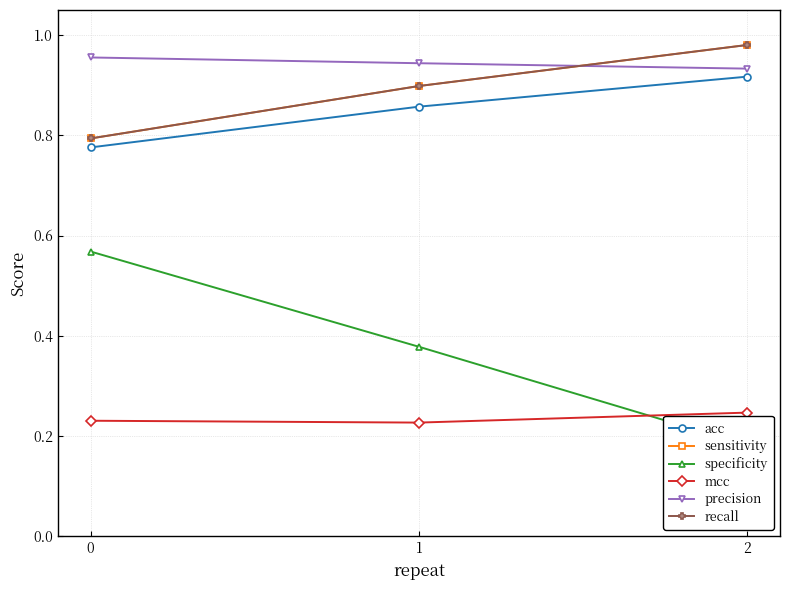

Rank the series at 2 from highest to lowest value.

sensitivity, recall, precision, acc, mcc, specificity